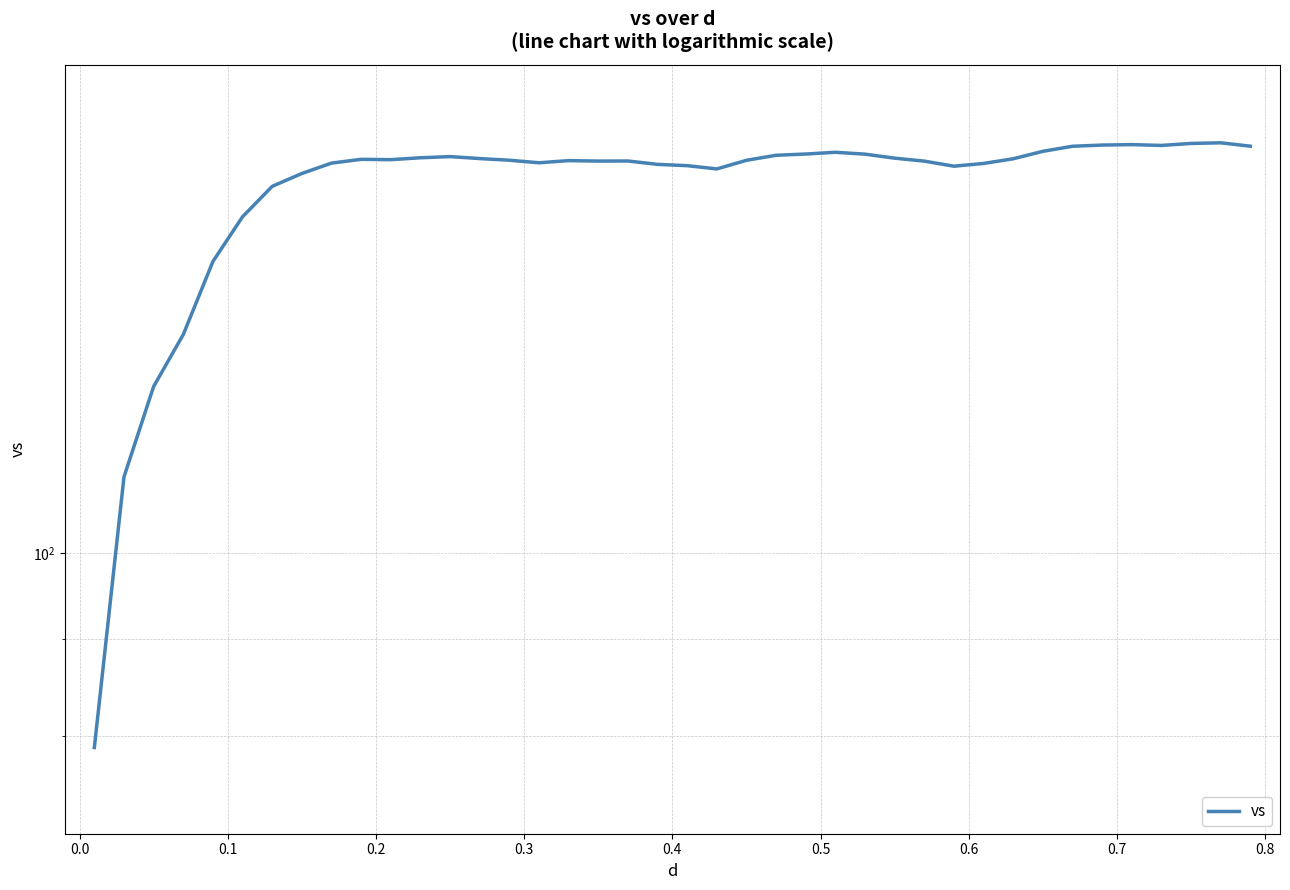

Is it true that the value at 16 is 104.2?

False